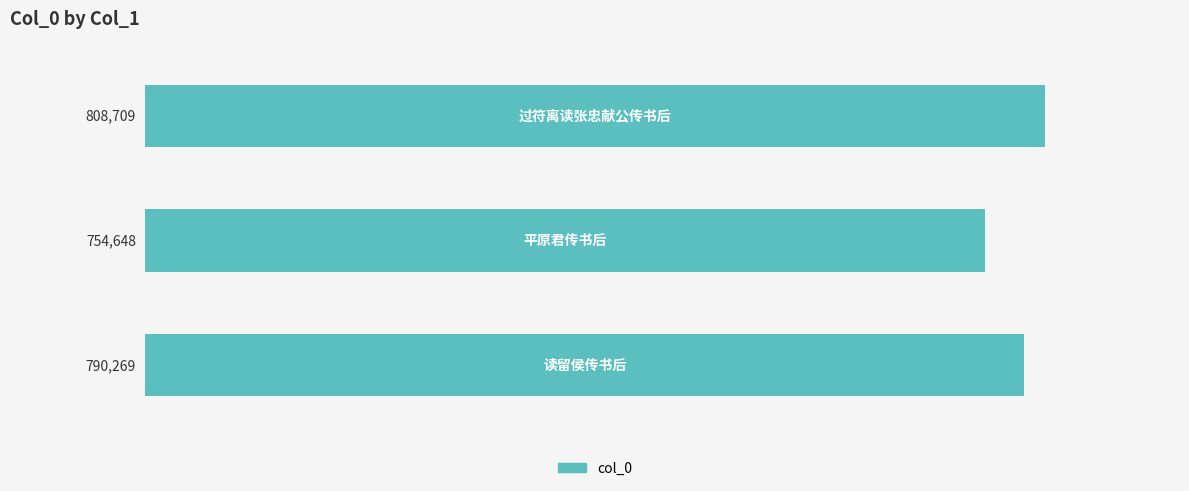

Count the number of categories in the chart.

3